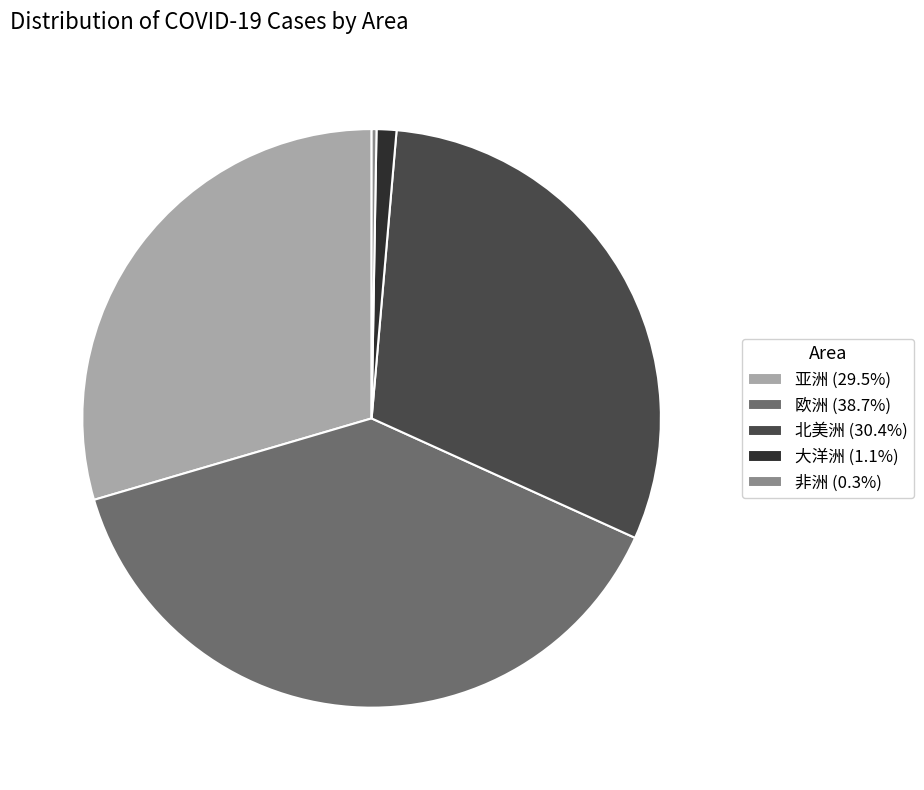

Is 亚洲 (29.5%) the majority of the pie?

No